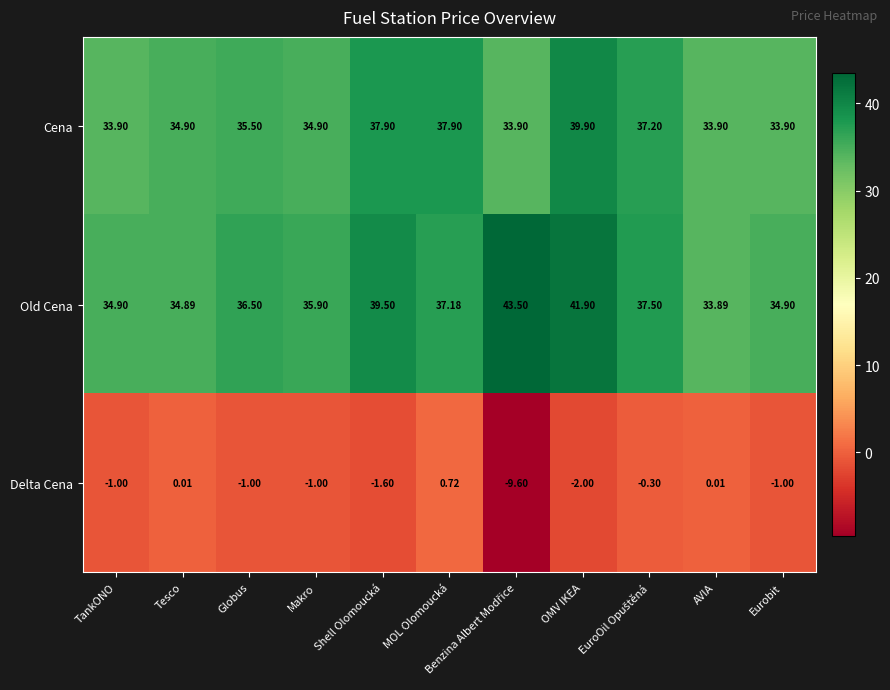

At which label does Cena reach its peak?

OMV IKEA